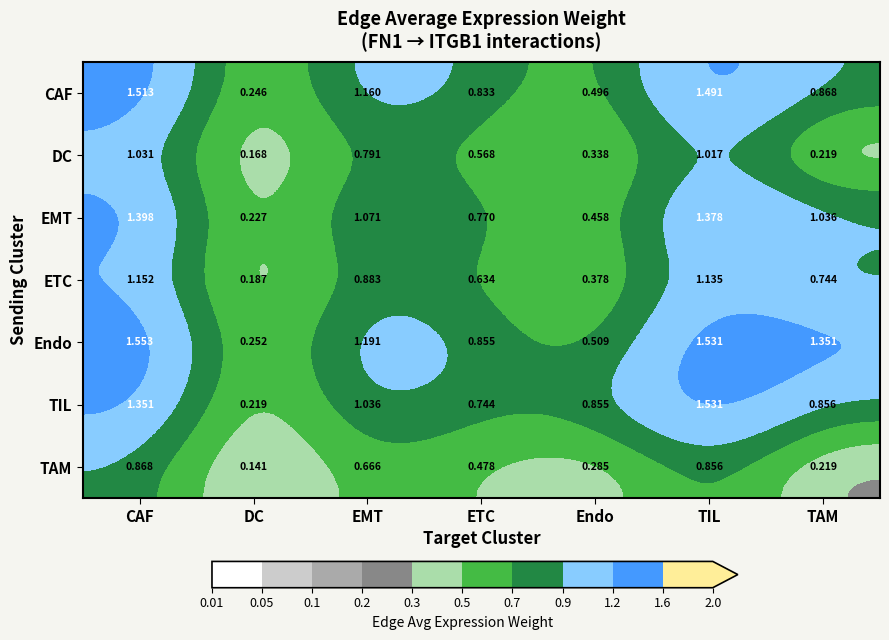

Which series has the widest spread of values?

TIL